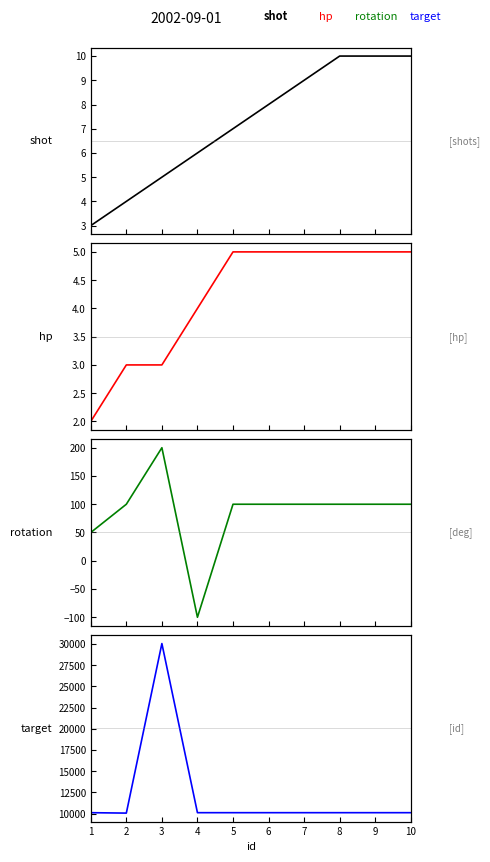

Between 8 and 9, which series saw the biggest shift?

shot